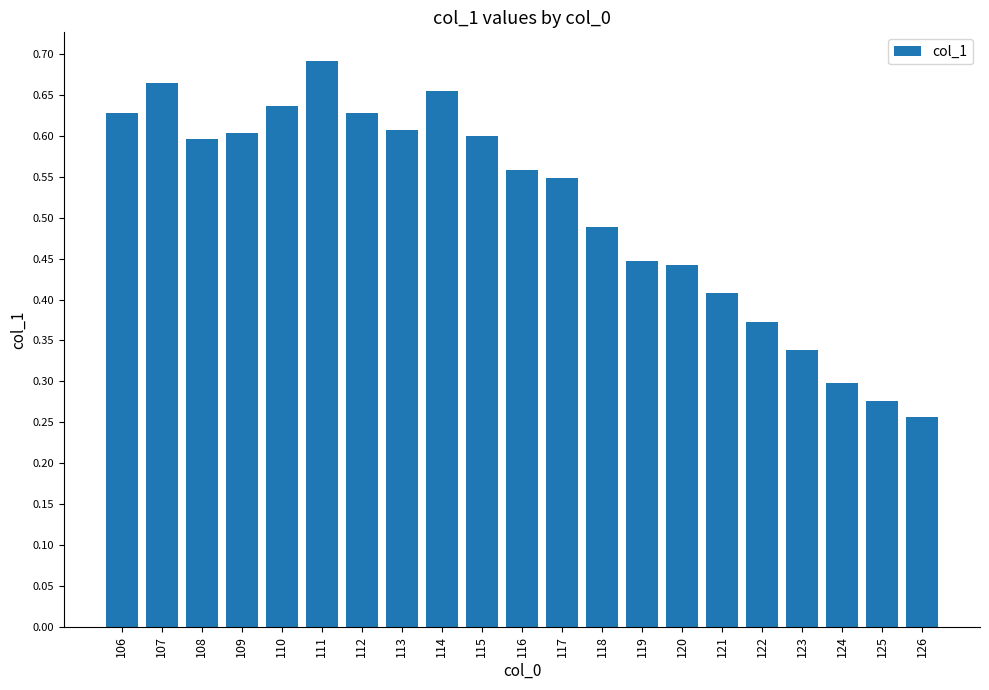

Which label corresponds to the largest value in the chart?

111